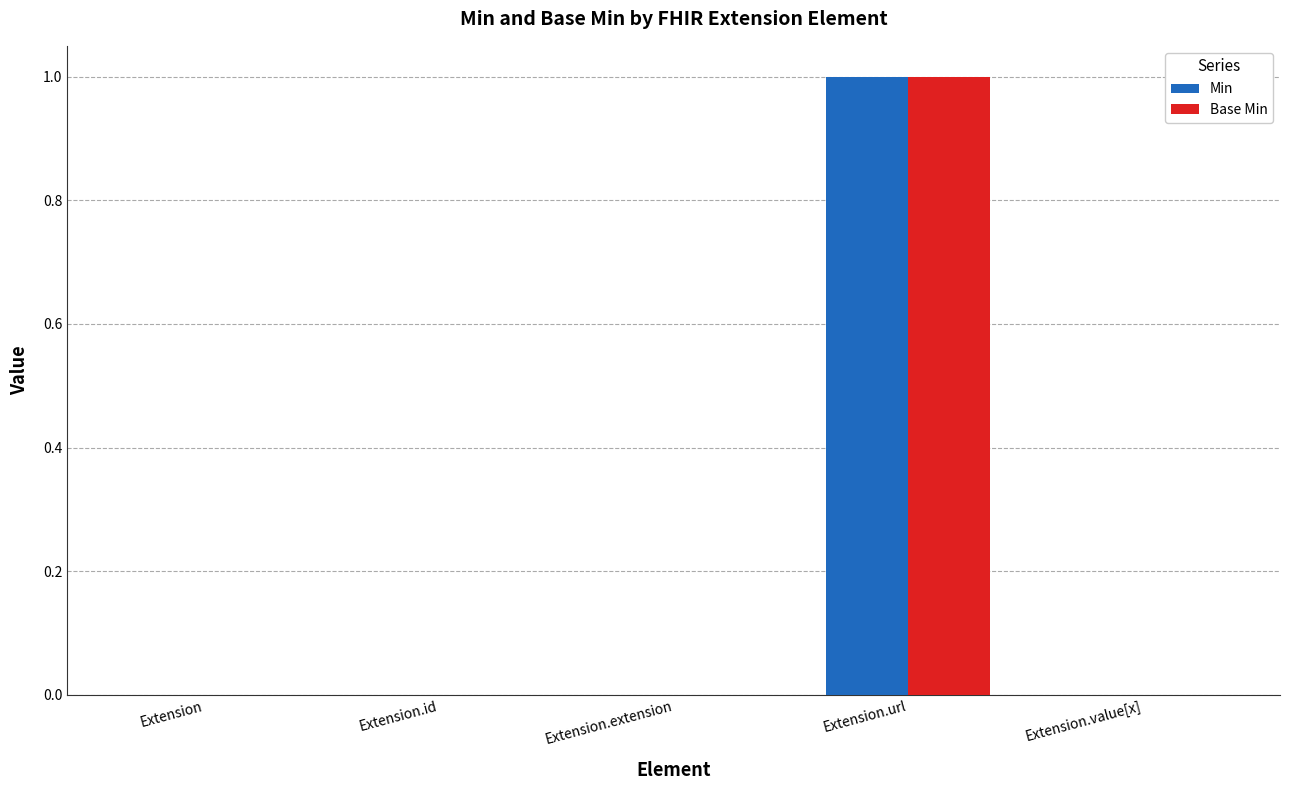

The value of Base Min at Extension.value[x] is 0. True or false?

True